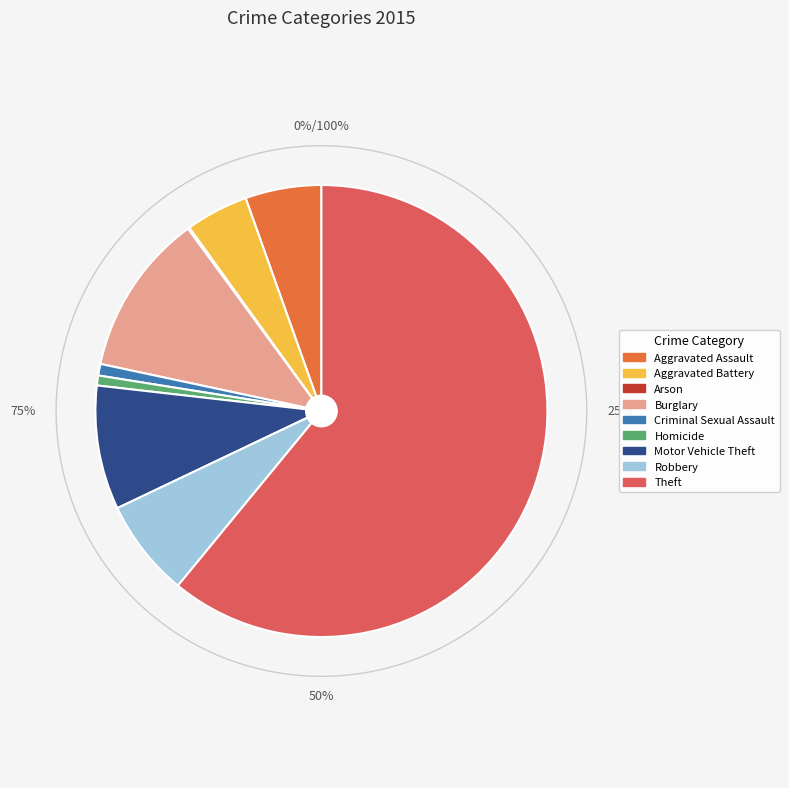

Combined, what portion of the pie is Motor Vehicle Theft and Homicide?

9.6%